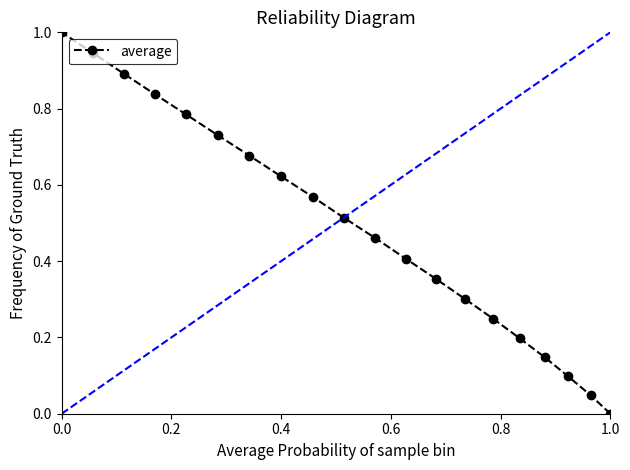

What is the maximum value shown in the chart?

1.0